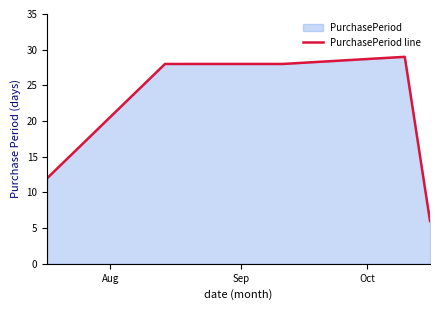

What is the difference between the maximum and minimum values?

23